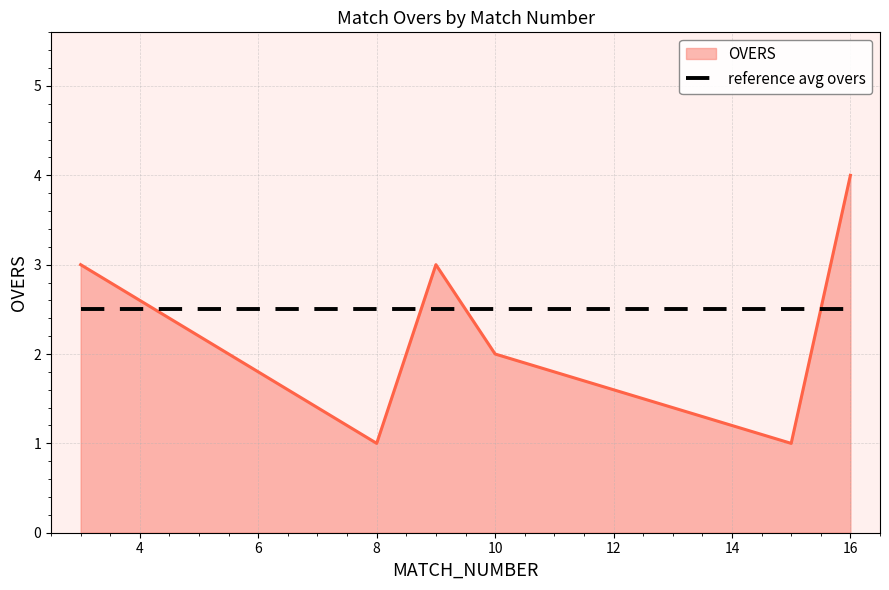

What is the minimum value shown in the chart?

1.0